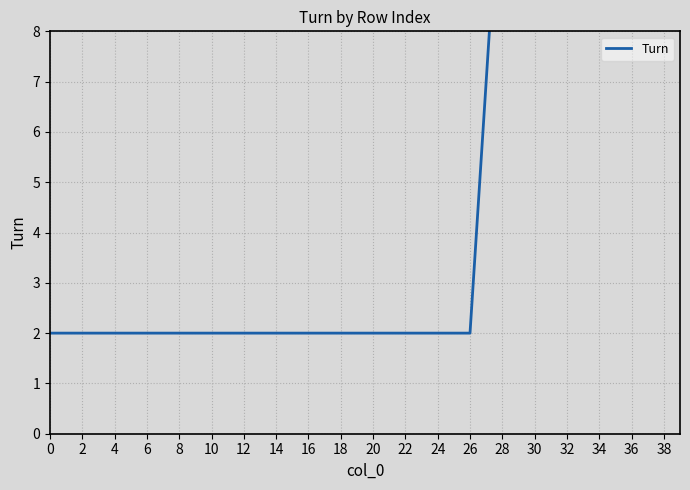

Reading left to right, extract all data points from this chart.

2	2	2	2	2	2	2	2	2	2	2	2	2	2	12